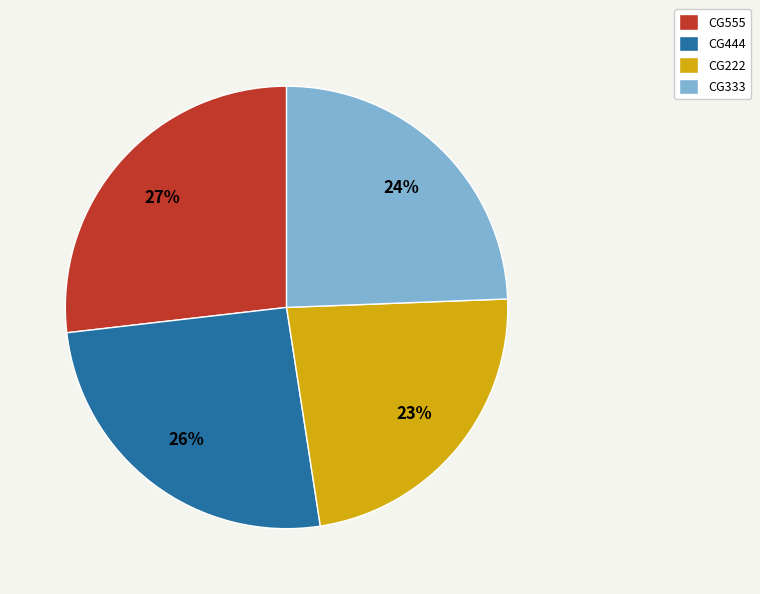

The CG222 slice represents 23% of the pie. True or false?

True